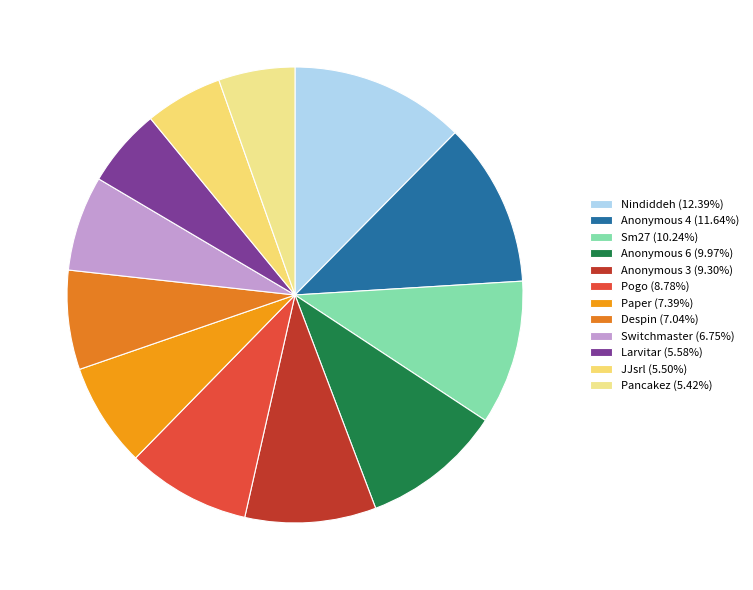

The Sm27 slice represents 10% of the pie. True or false?

True